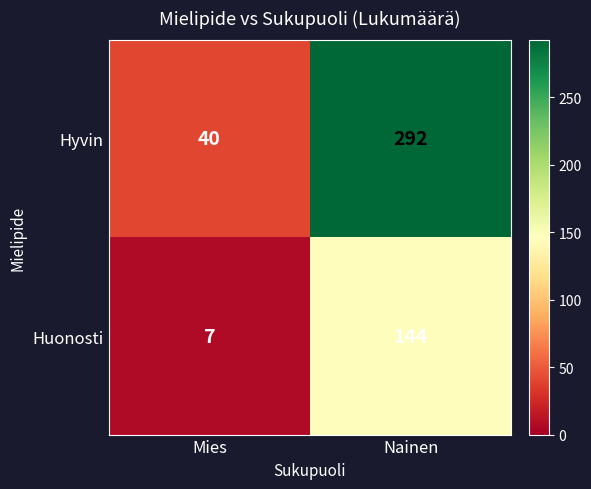

What is the average value of the Hyvin series?

166